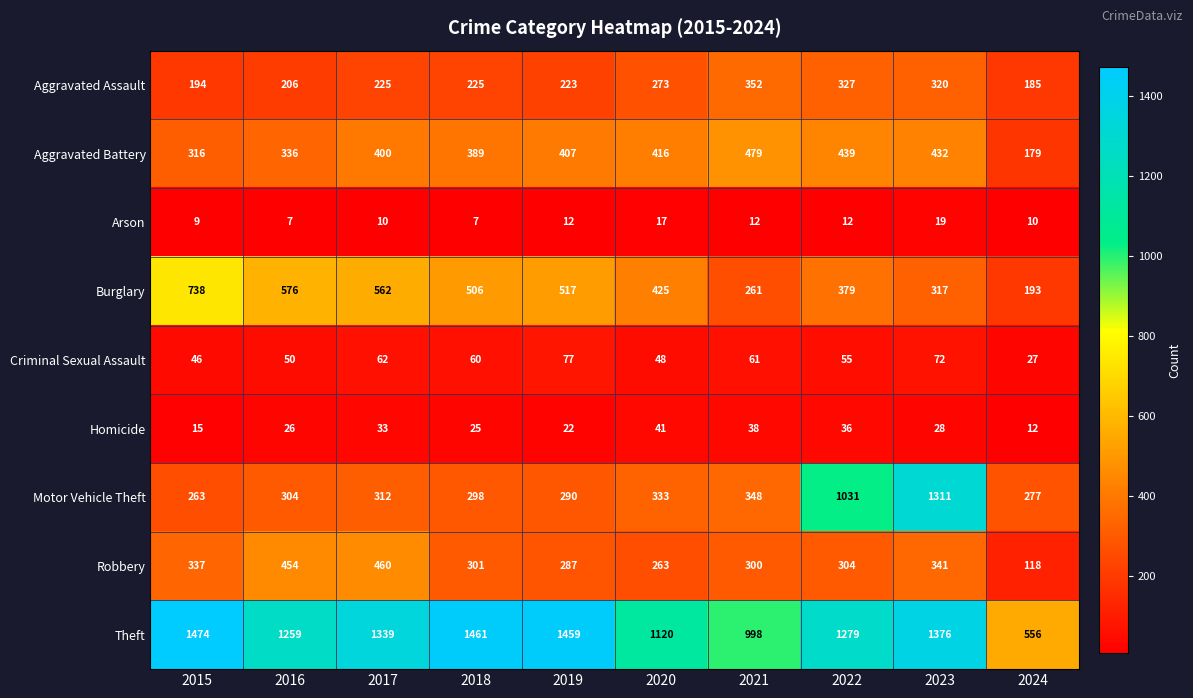

At which label does Theft first exceed 1339?

2015